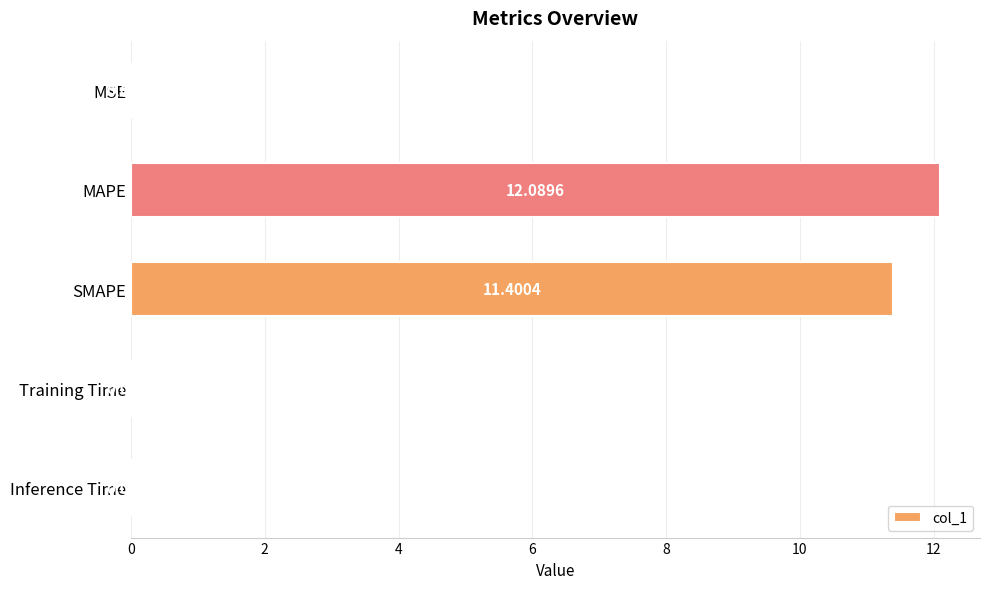

What is the sum of all values?

23.5